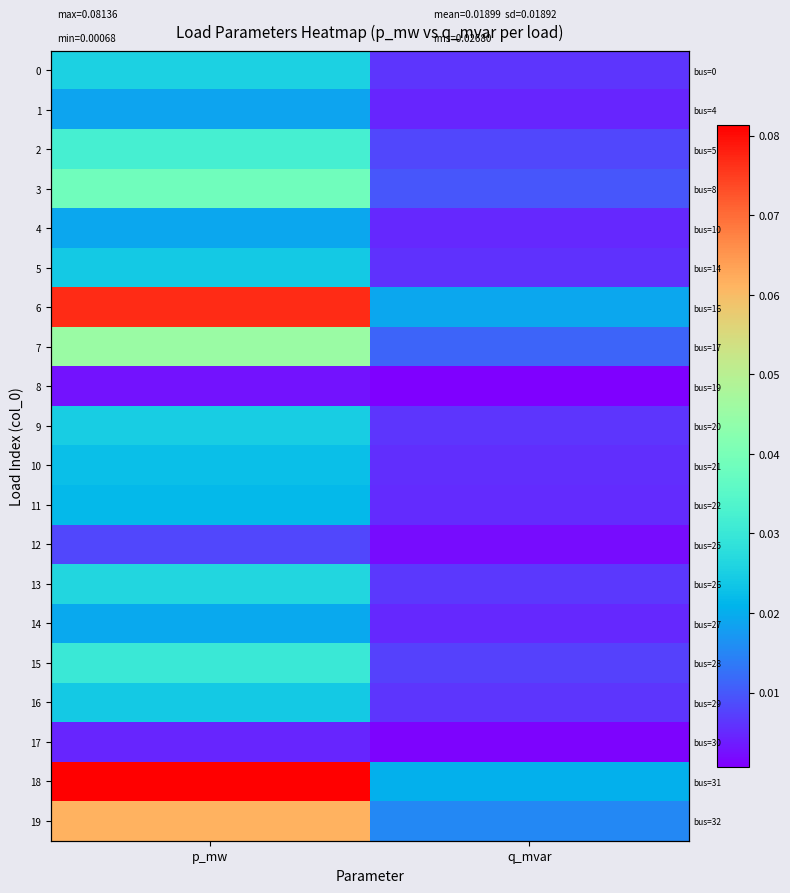

The value of 18 at q_mvar is 0.0. True or false?

False